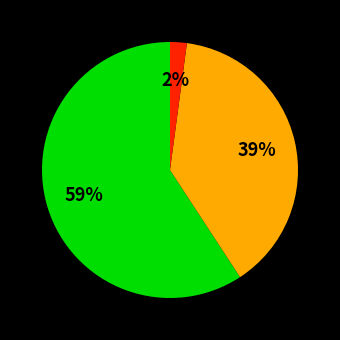

To the nearest percent, what is the average slice percentage?

33%